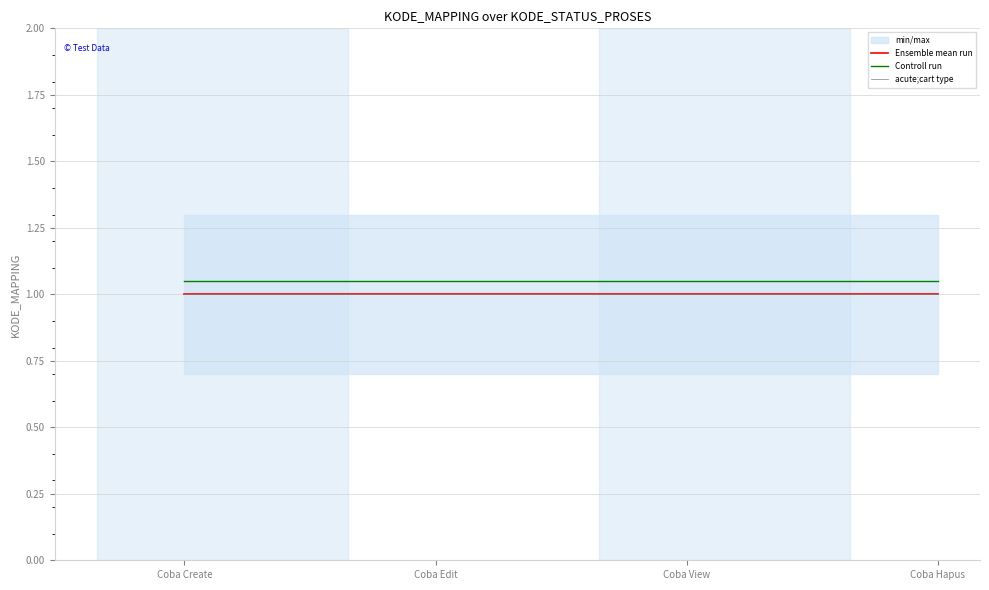

At how many categories does at least one series exceed 1?

4